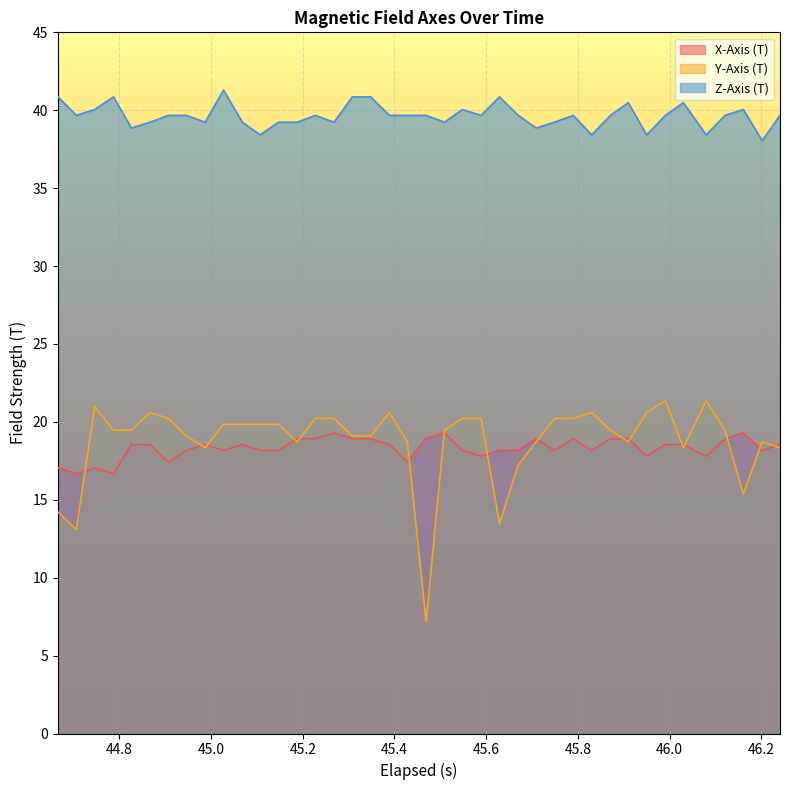

Which series has the largest total across all categories?

Z-Axis (T)